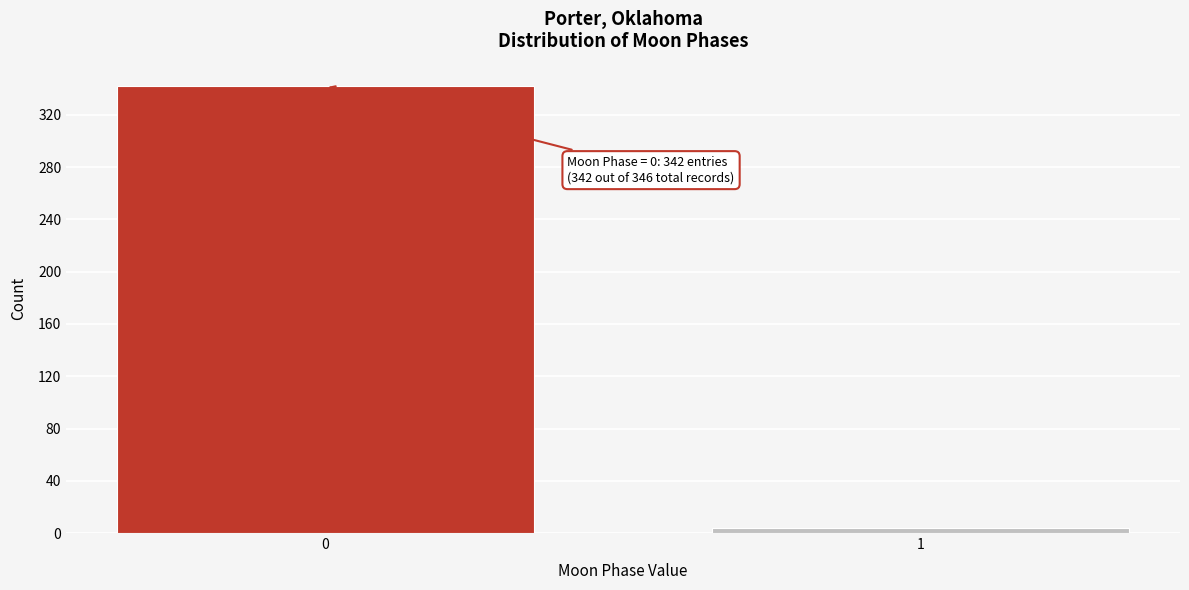

Reading right to left, list all the values displayed in this chart.

1=4	0=342